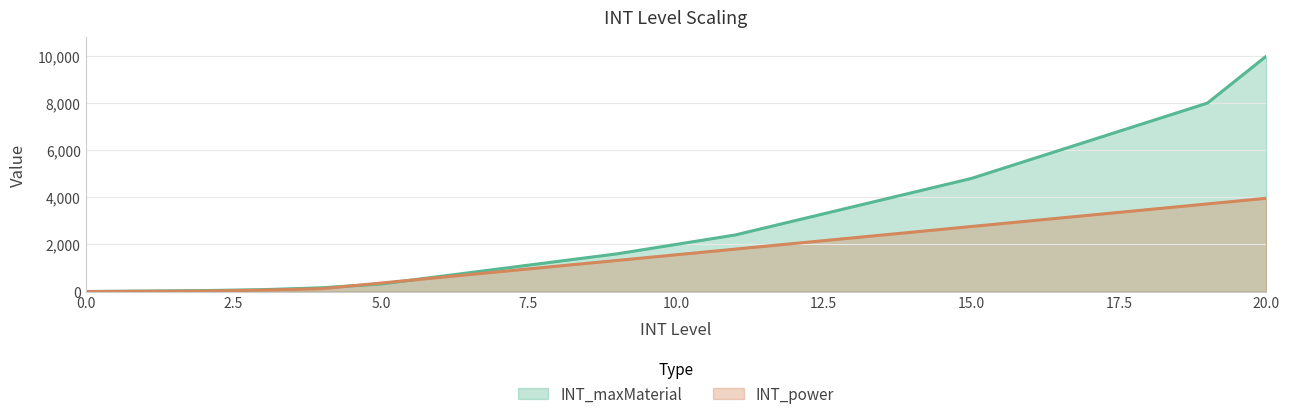

What is the value of the INT_power point at the 19th from the left?

3480